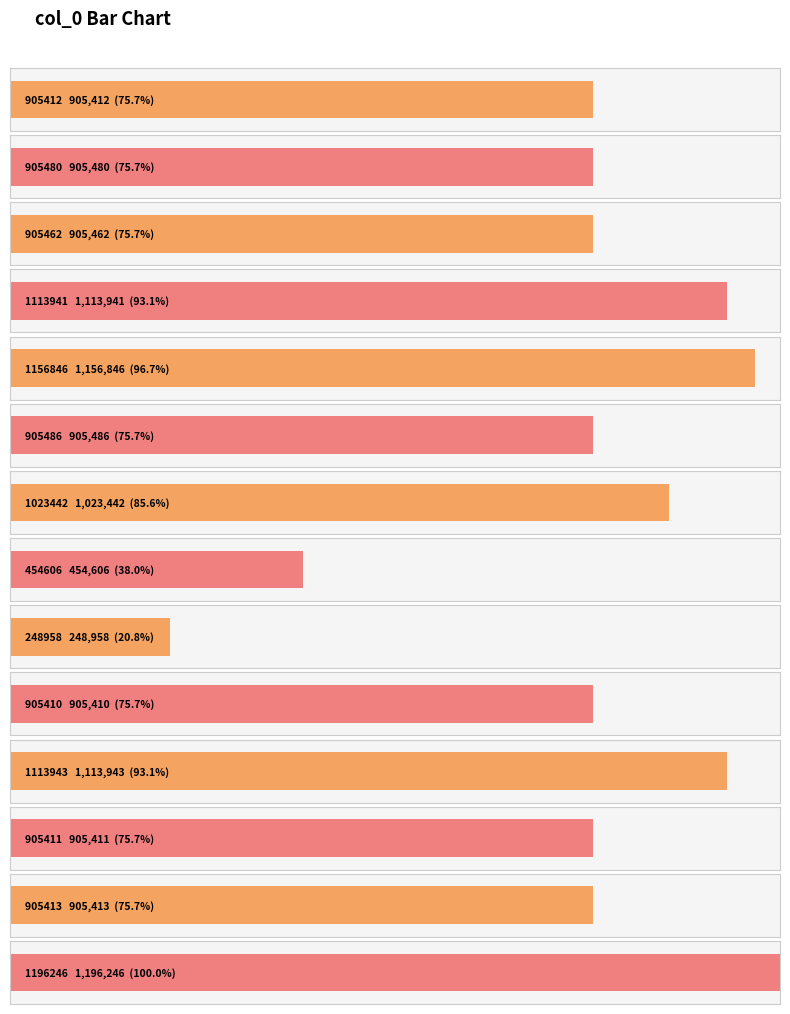

Reading left to right, transcribe all the data shown in this chart.

905412	905480	905462	1113941	1156846	905486	1023442	454606	248958	905410	1113943	905411	905413	1196246